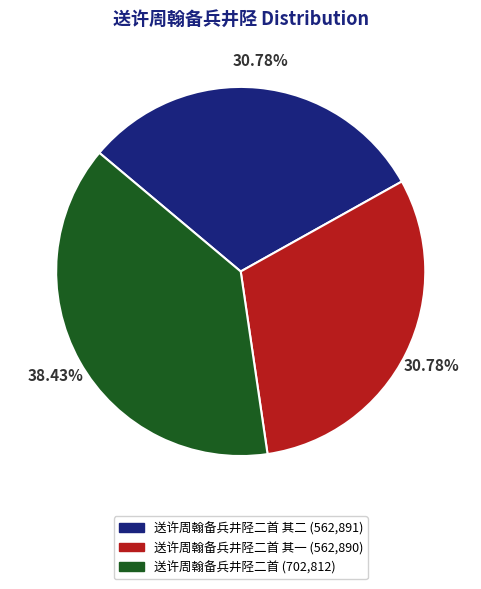

Is there any slice that represents more than half of the pie?

No